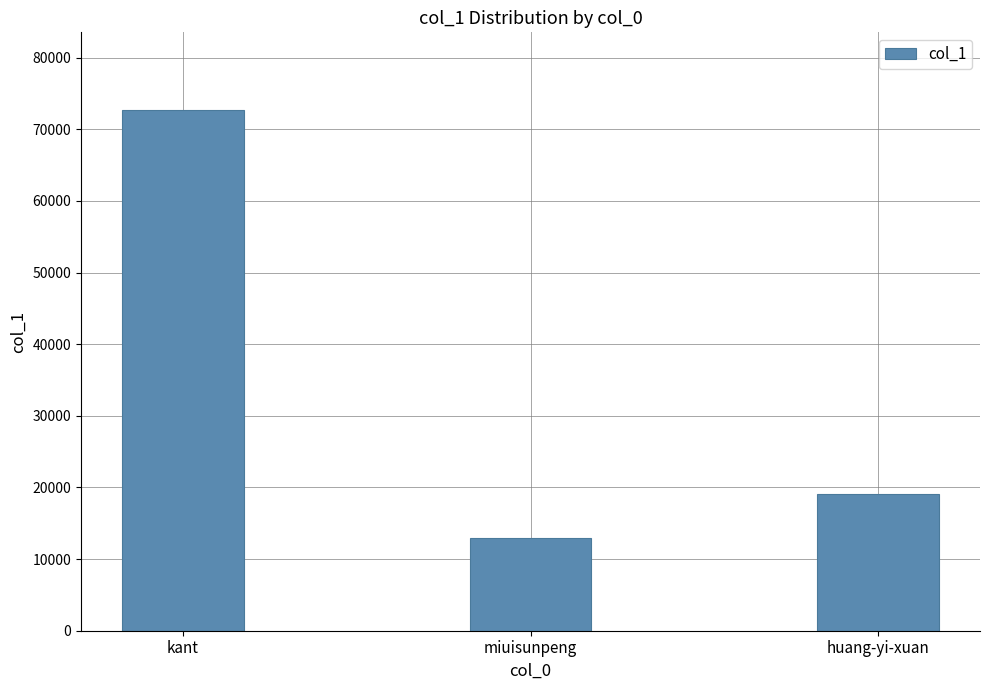

The chart shows a value of 18735 at miuisunpeng. True or false?

False